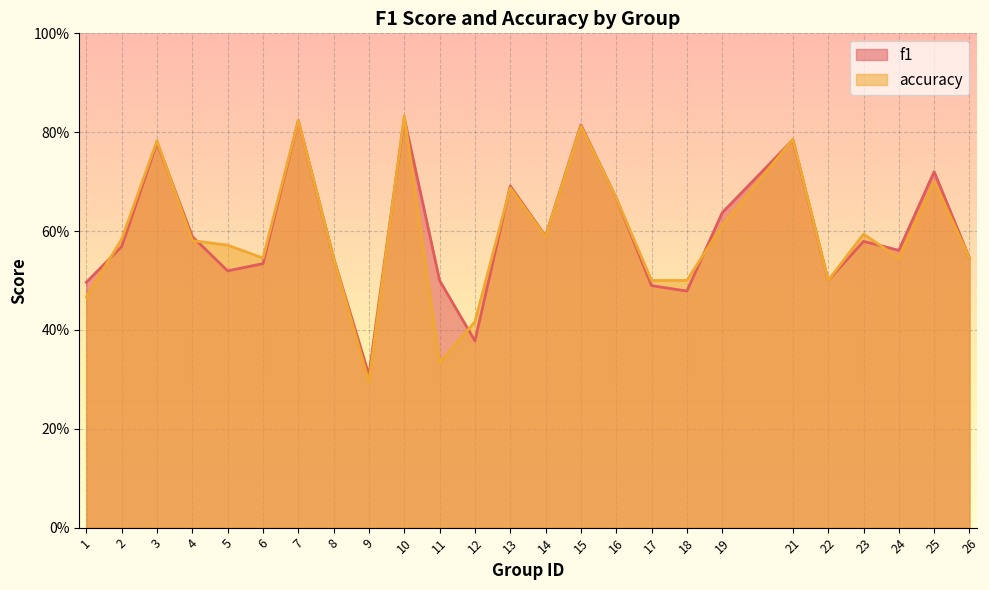

True or false: accuracy has a value of 0.5 at 6.

True